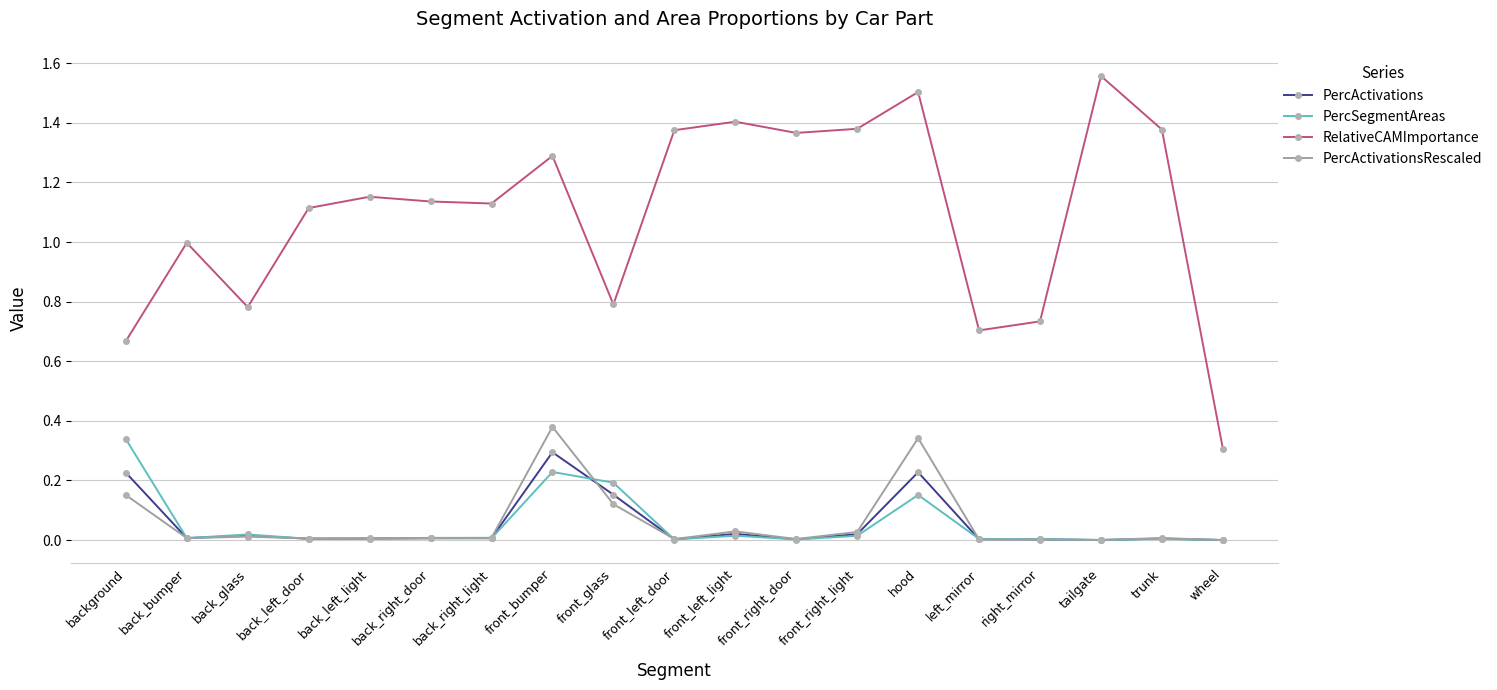

Which category has the highest value in the PercActivationsRescaled series?

front_bumper